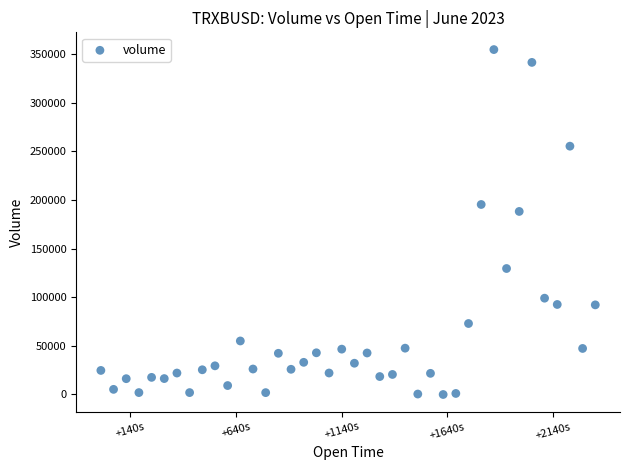

What is the range of Y values (max minus min)?

354415